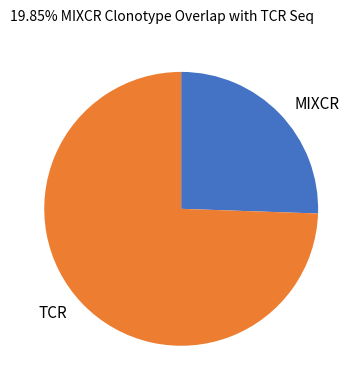

How many slices are in this pie chart?

2